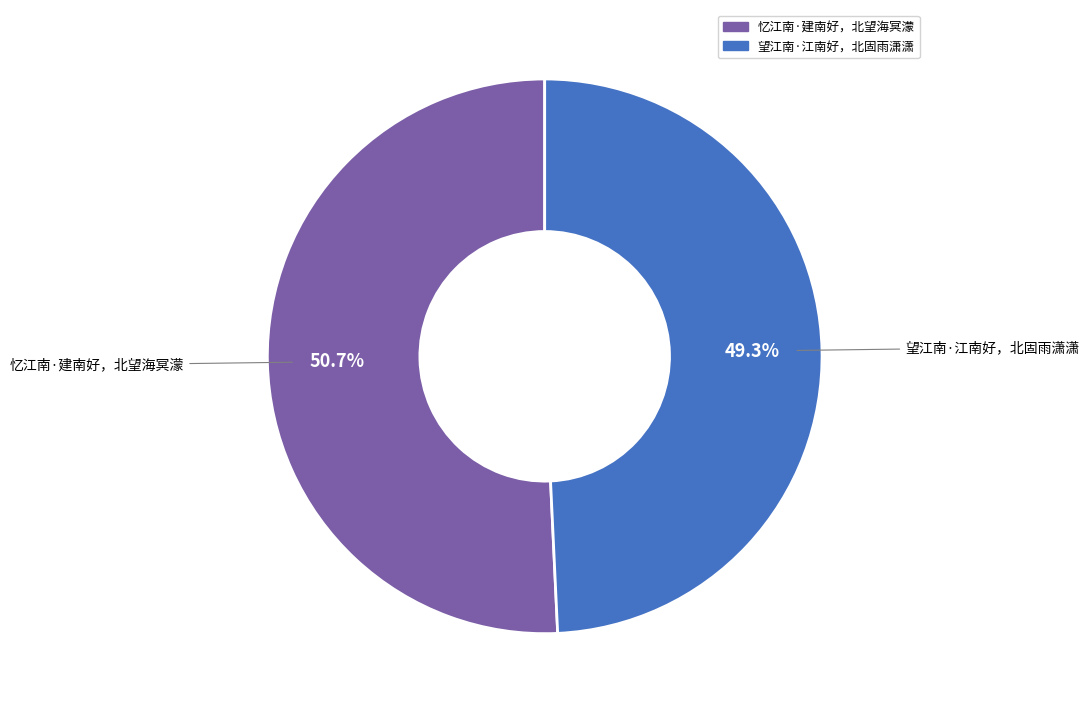

What percentage is the 忆江南·建南好，北望海冥濛 slice, to the nearest percent?

51%